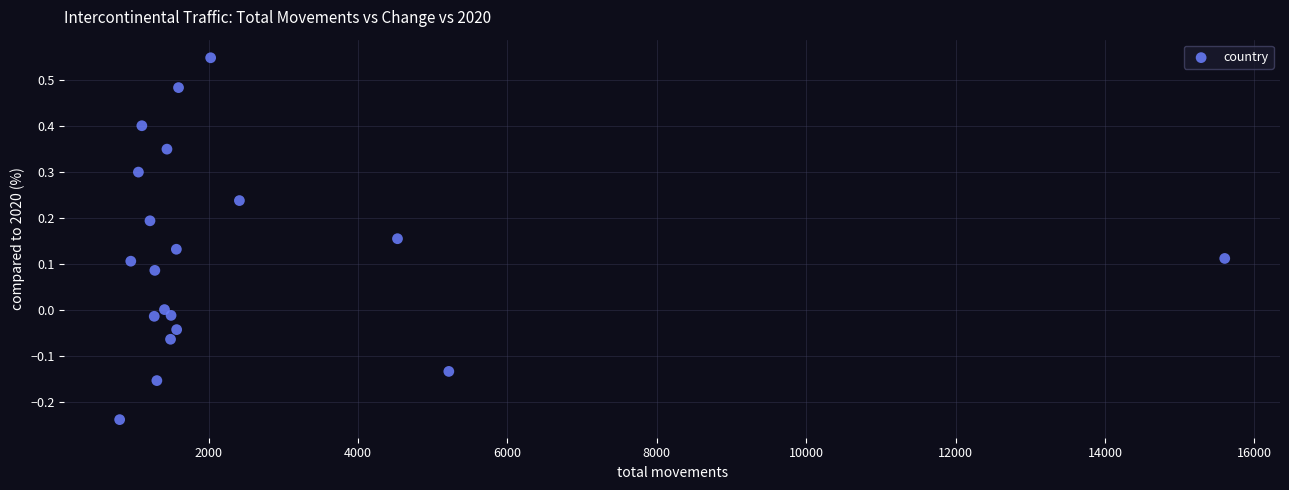

What is the range of Y values (max minus min)?

0.8